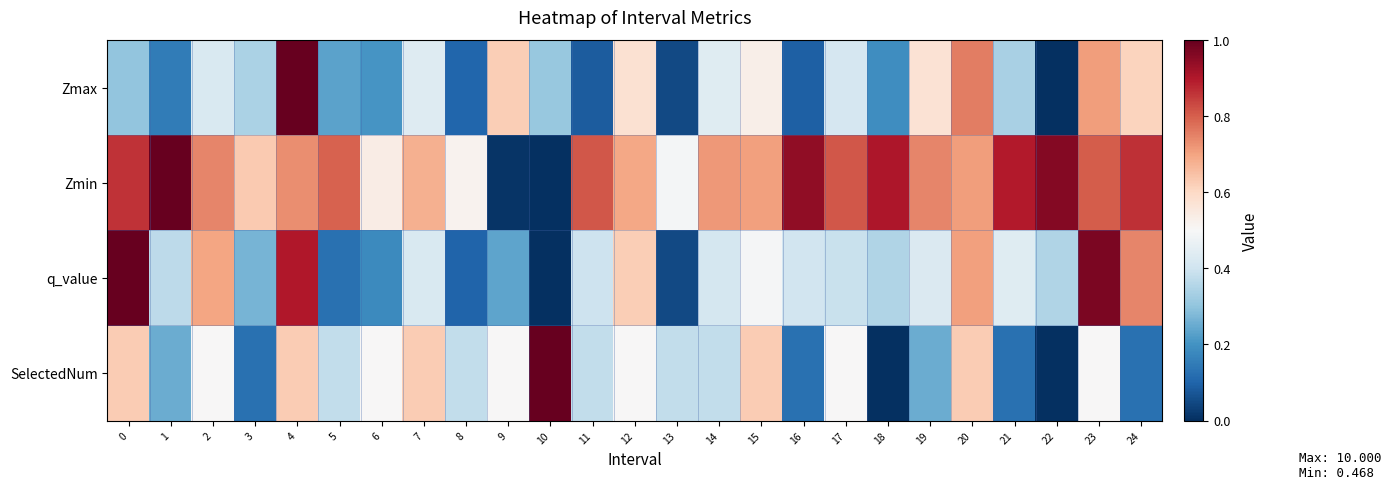

At which category is the sum across all series the highest?

4